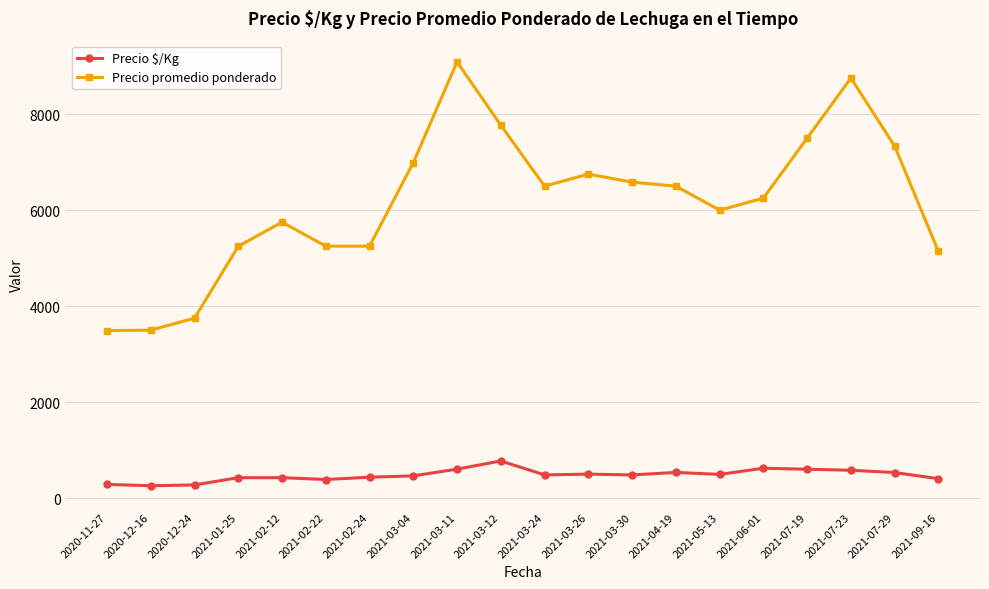

What is the minimum value shown in the chart?

260